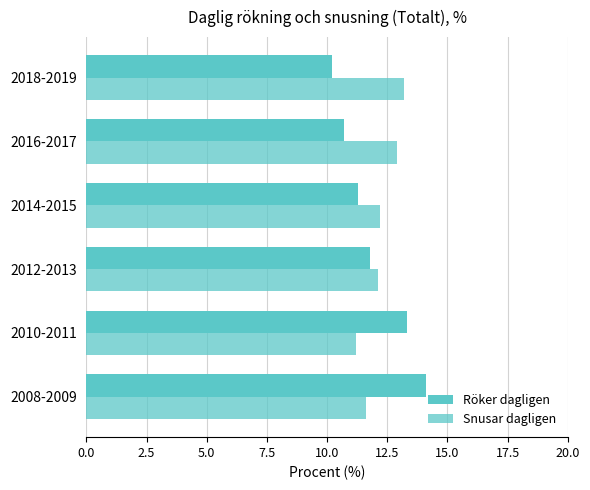

How many series are shown in this chart?

2